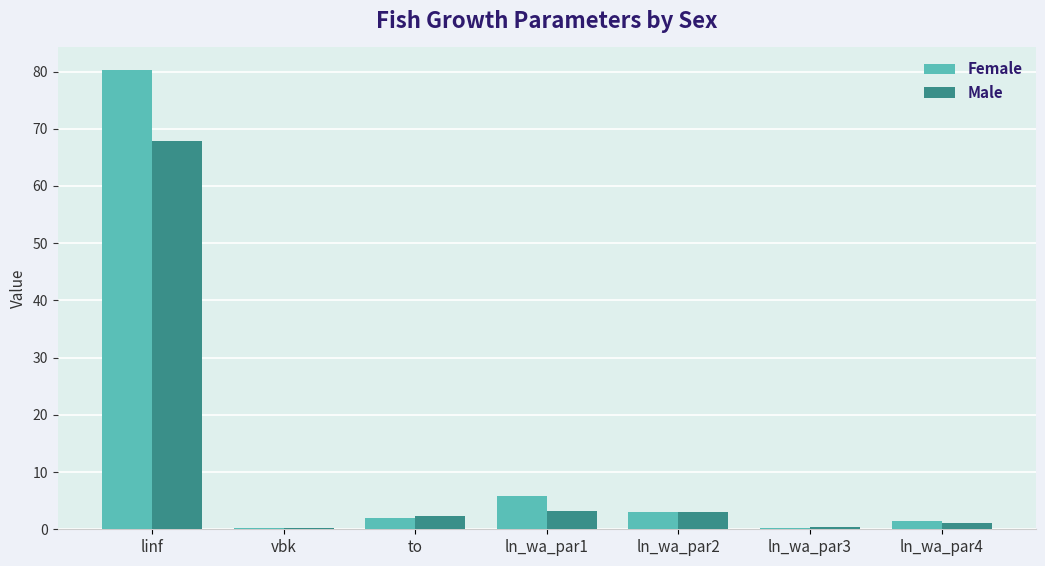

At which category does the chart reach its peak across all series?

linf